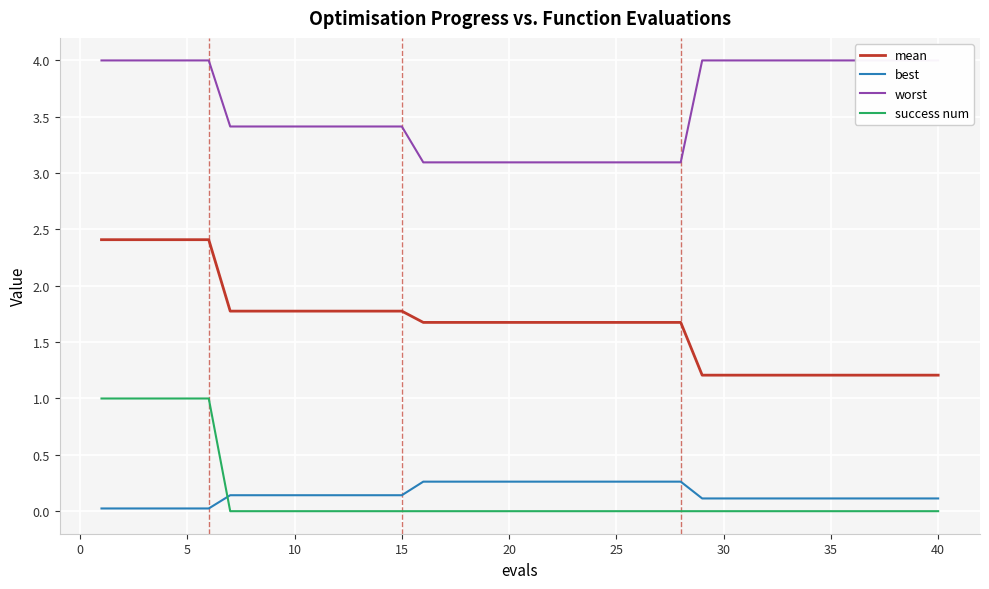

At how many categories does at least one series exceed 3?

40